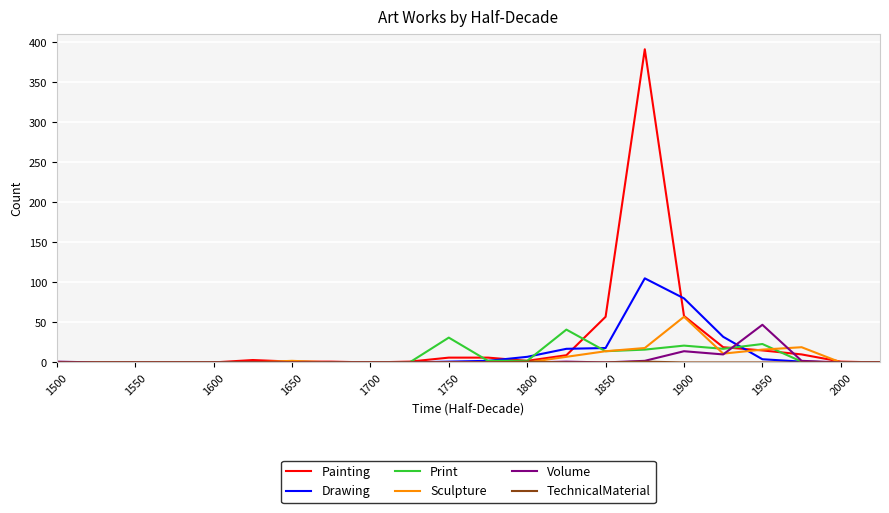

What is the maximum value for Painting?

391